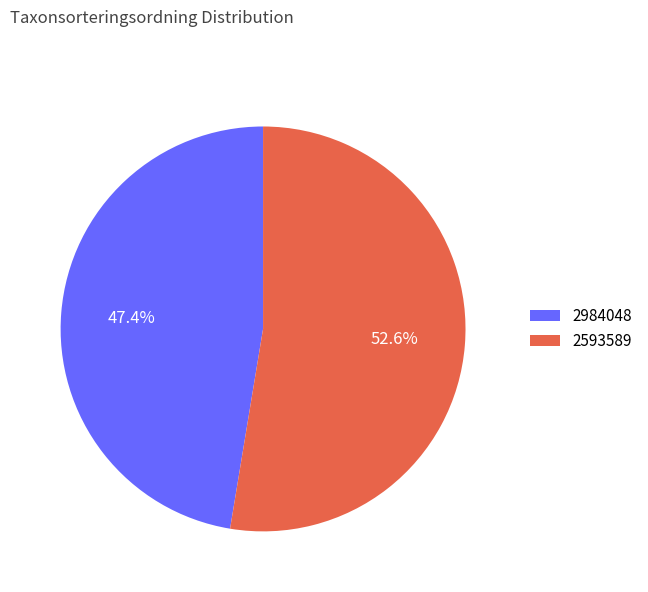

The 2984048 slice represents 47% of the pie. True or false?

True